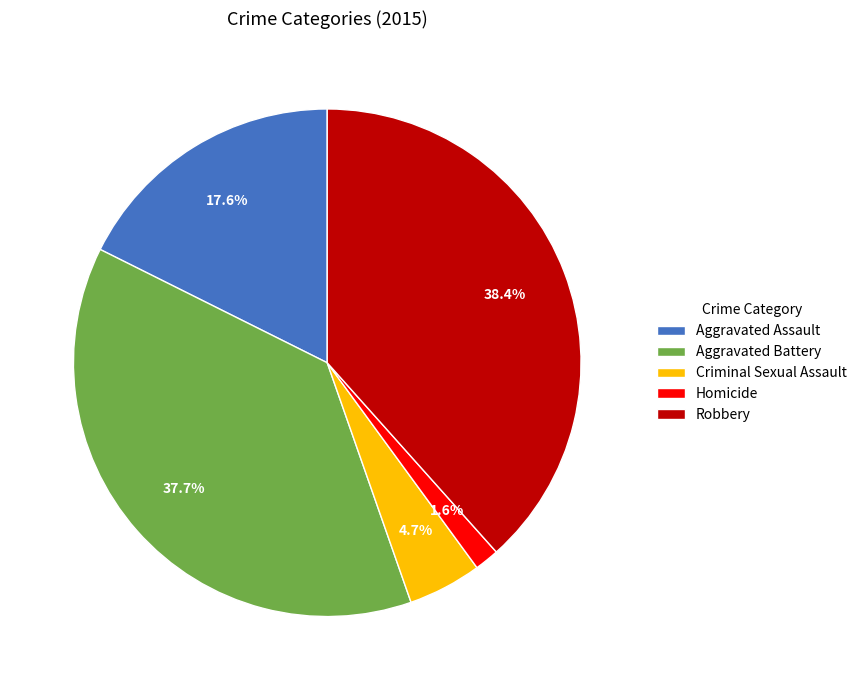

What is the total percentage of Aggravated Battery and Homicide?

39.3%